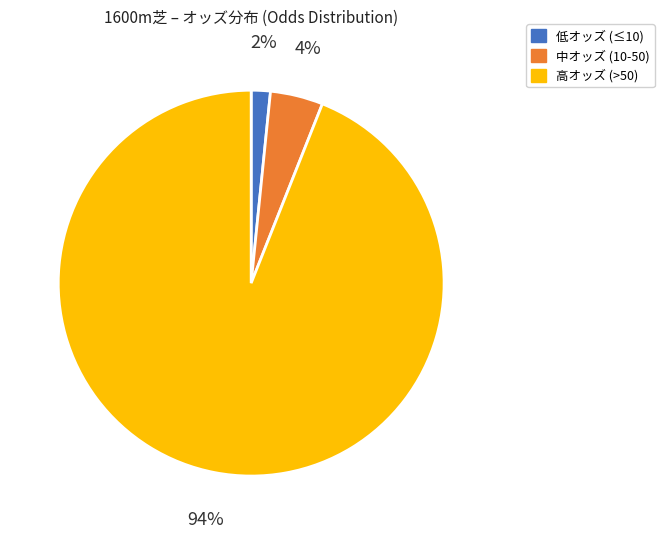

How many slices are in this pie chart?

3